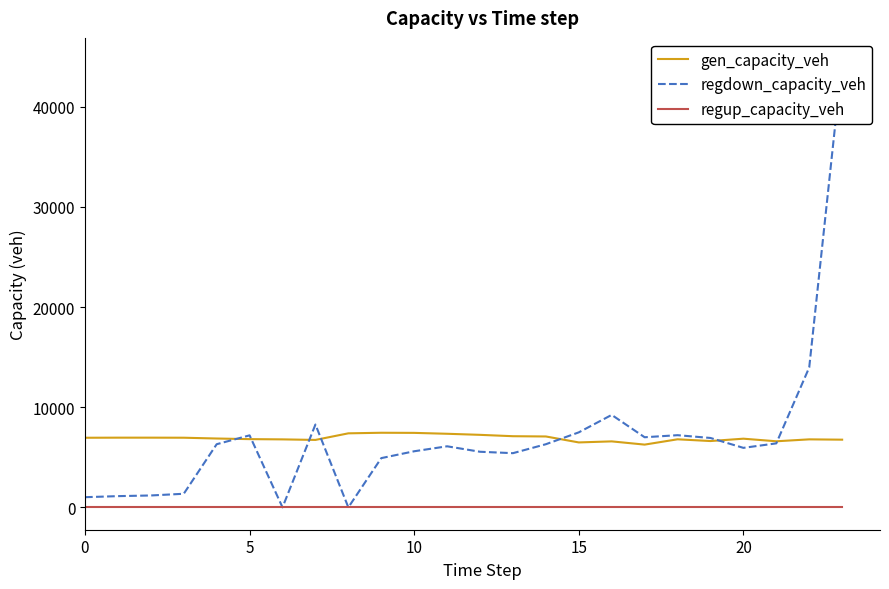

What are all the series names shown in the legend?

gen_capacity_veh, regdown_capacity_veh, regup_capacity_veh